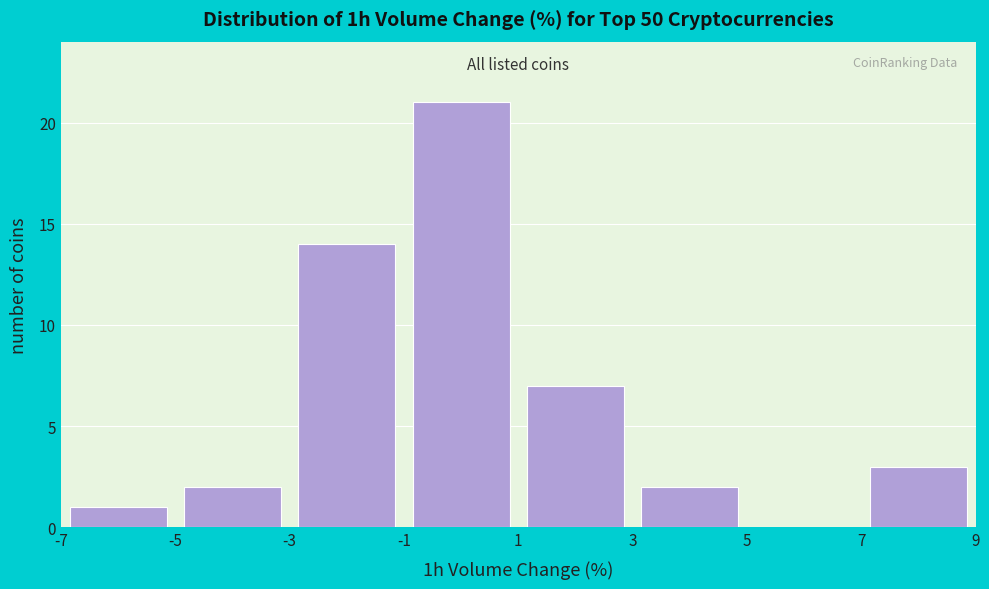

Reading left to right, list every bar in this chart as the range it spans on the x-axis followed by its height. The values are not printed on the chart, so give them approximately, as read against the axis.

-7 to -5: 1
-5 to -3: 2
-3 to -1: 14
-1 to 1: 21
1 to 3: 7
3 to 5: 2
5 to 7: 0
7 to 9: 3